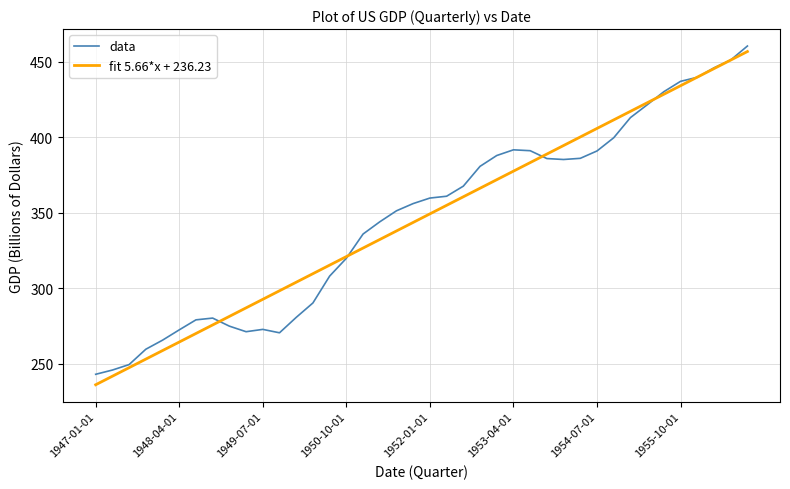

Does the chart display data point markers on the line(s)?

No